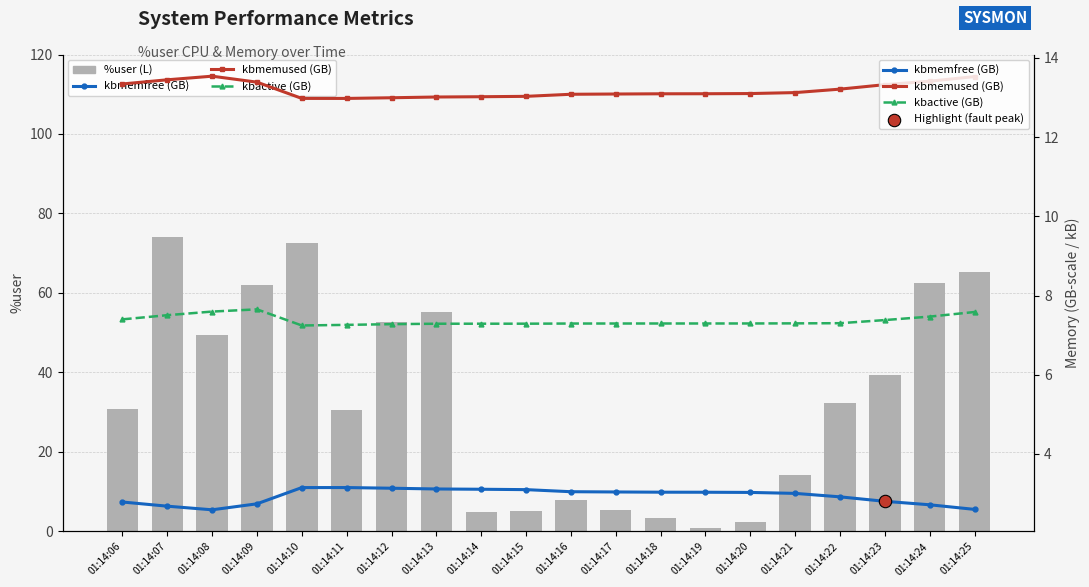

Which series contains the lowest Y value?

%user